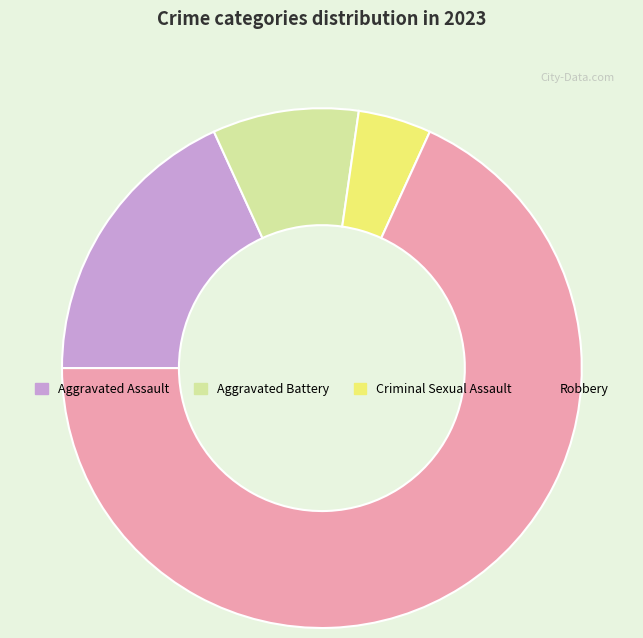

Count the number of slices in the pie.

4